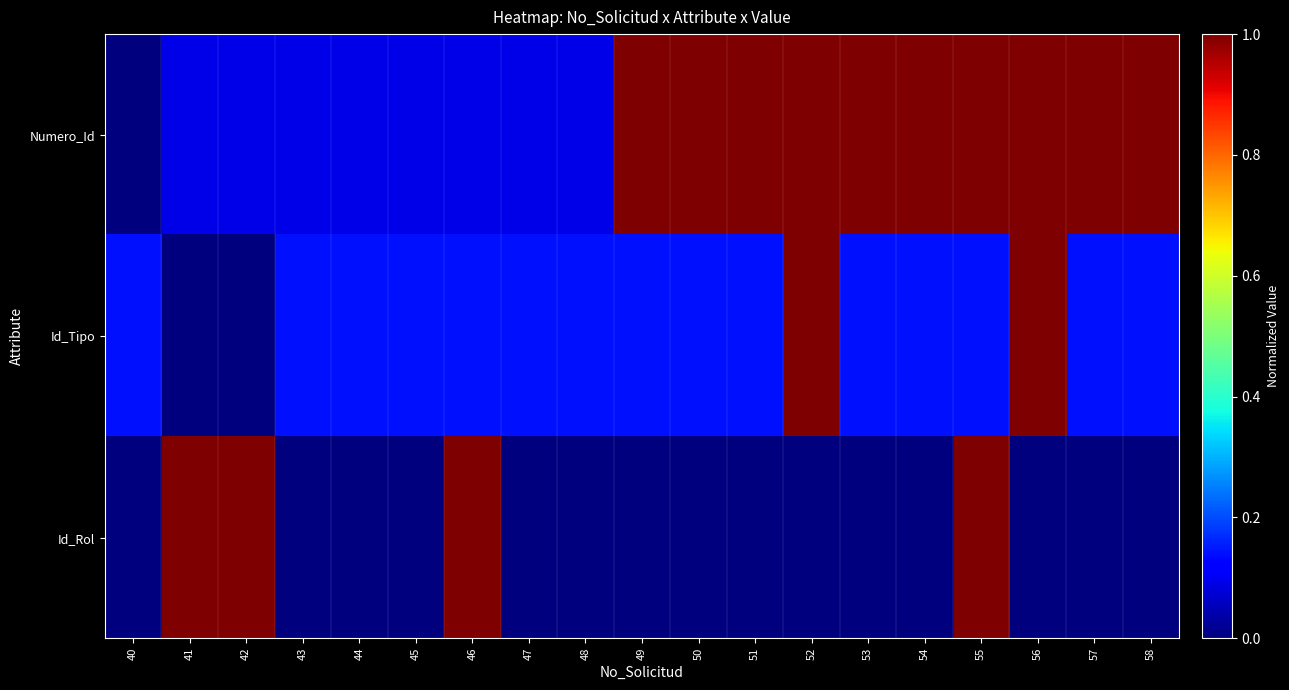

Which has a higher value, 53 or 49?

53